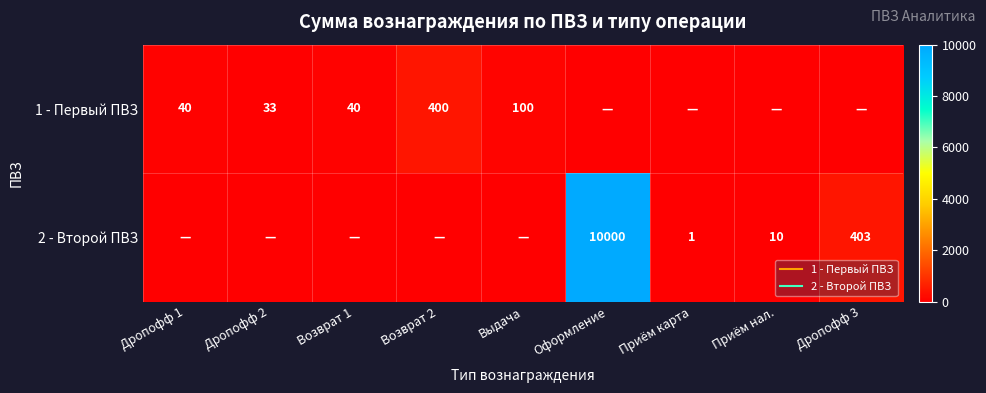

What is the difference between the 2 - Второй ПВЗ values at Дропофф 1 and Дропофф 3?

403